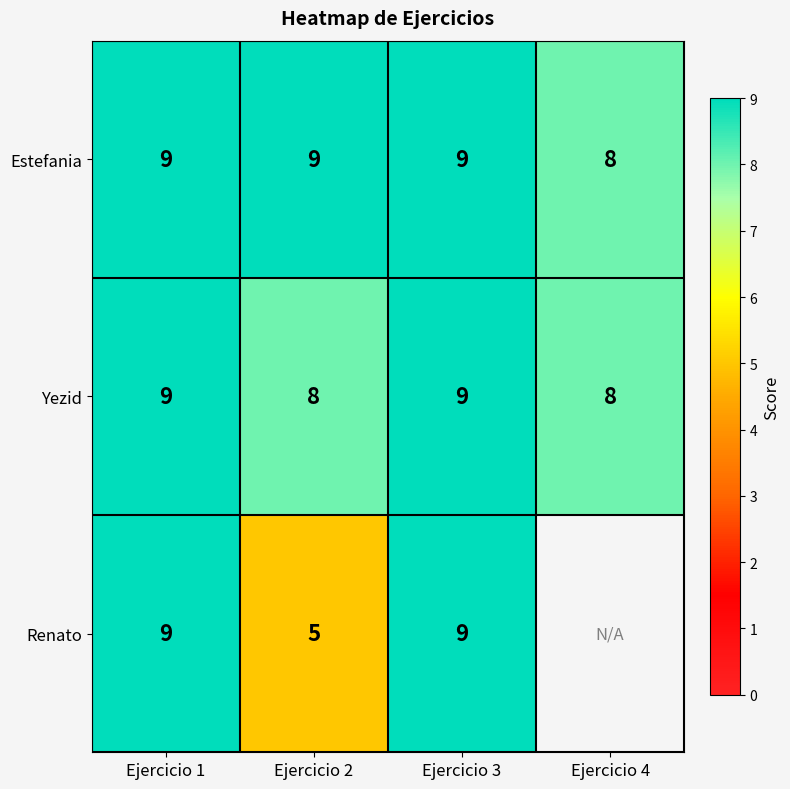

Which category has the lowest value in the Estefania series?

Ejercicio 4